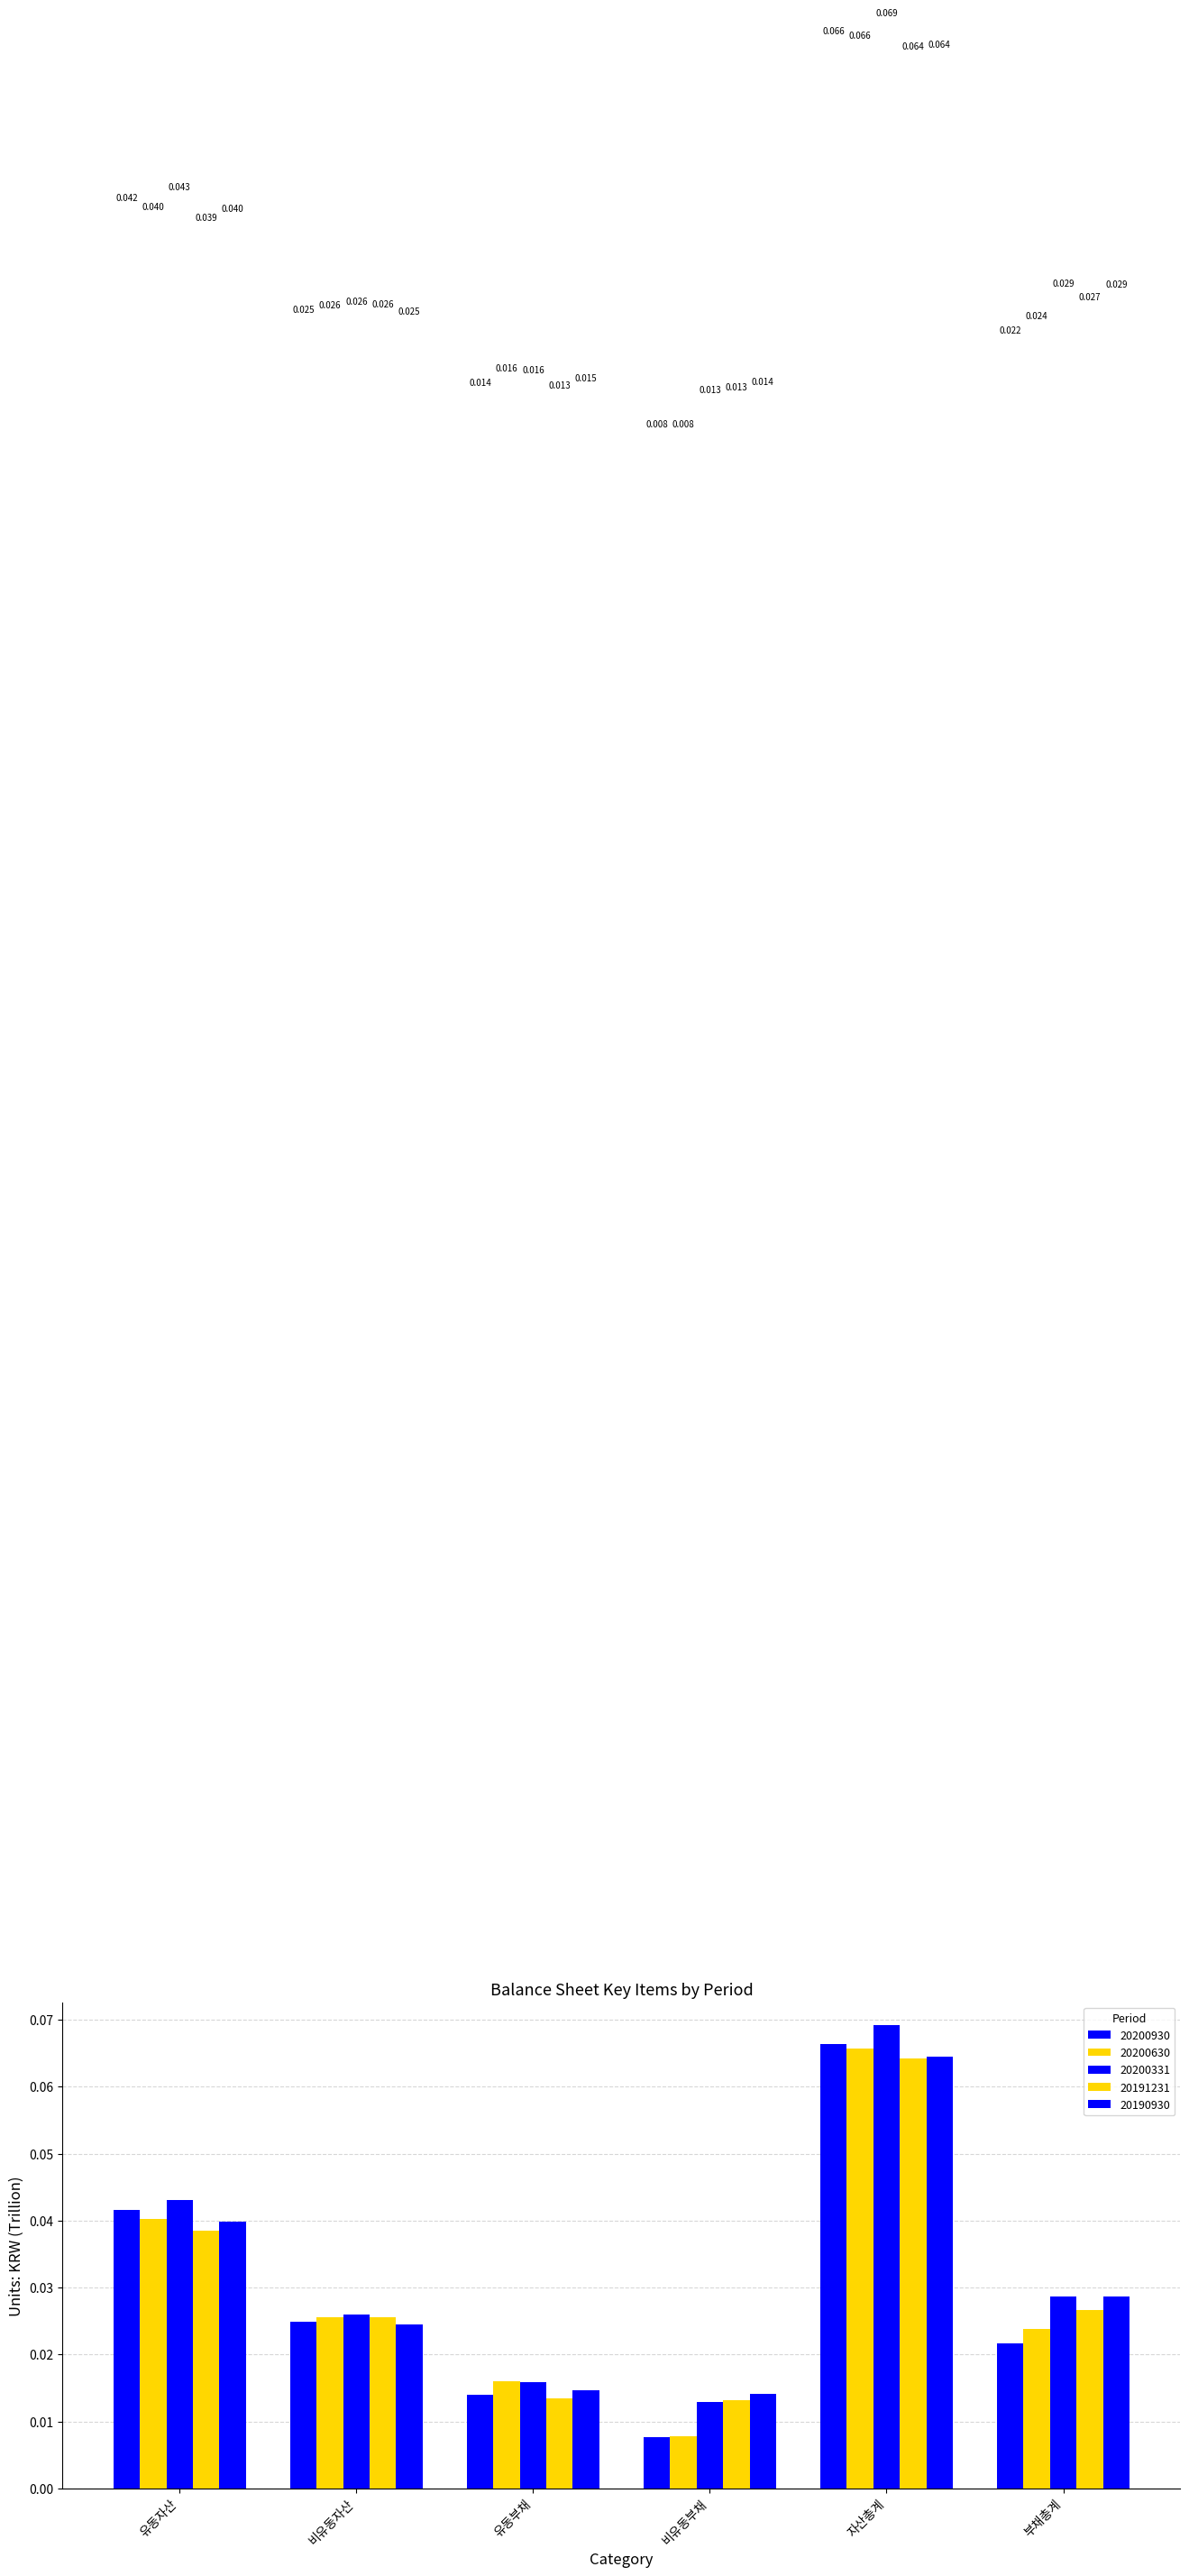

How many series are shown in this chart?

5